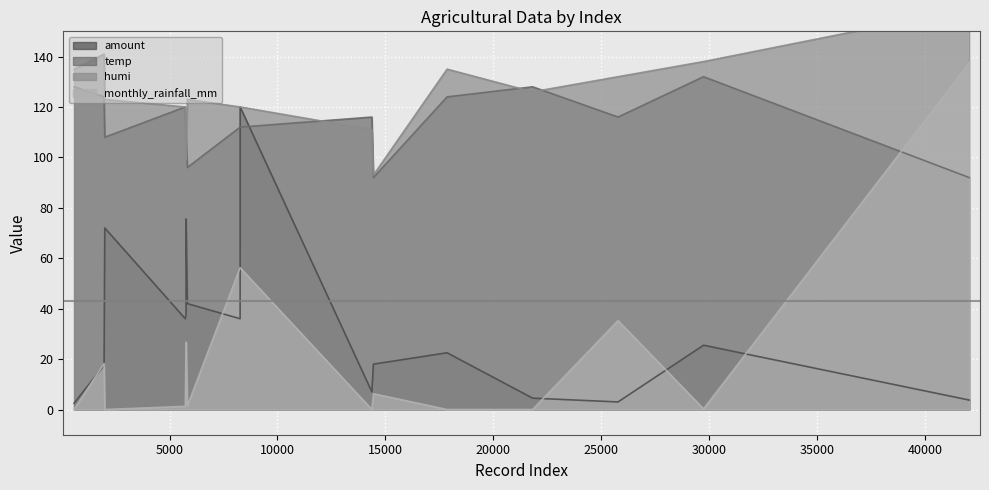

Which has a higher value, 21819 or 42043?

21819